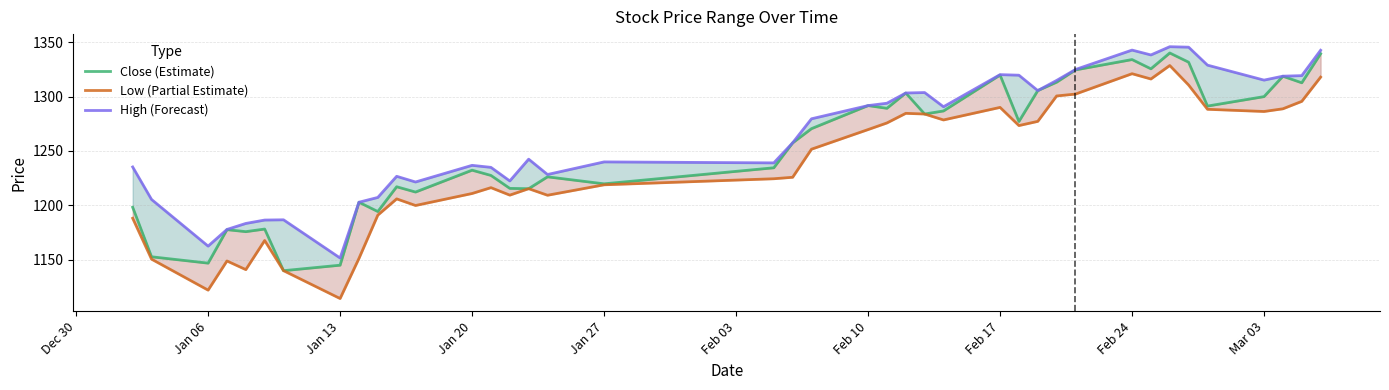

Does the chart display data point markers on the line(s)?

No